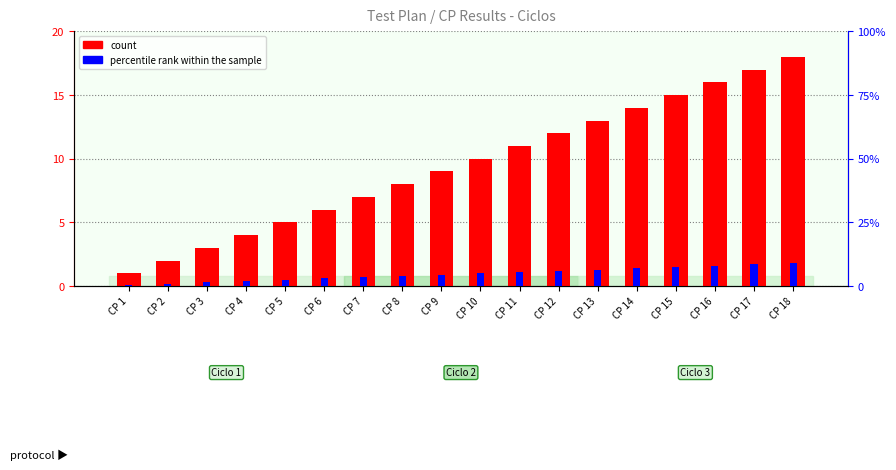

Rank the series by their maximum value, from lowest to highest.

percentile rank within the sample, count